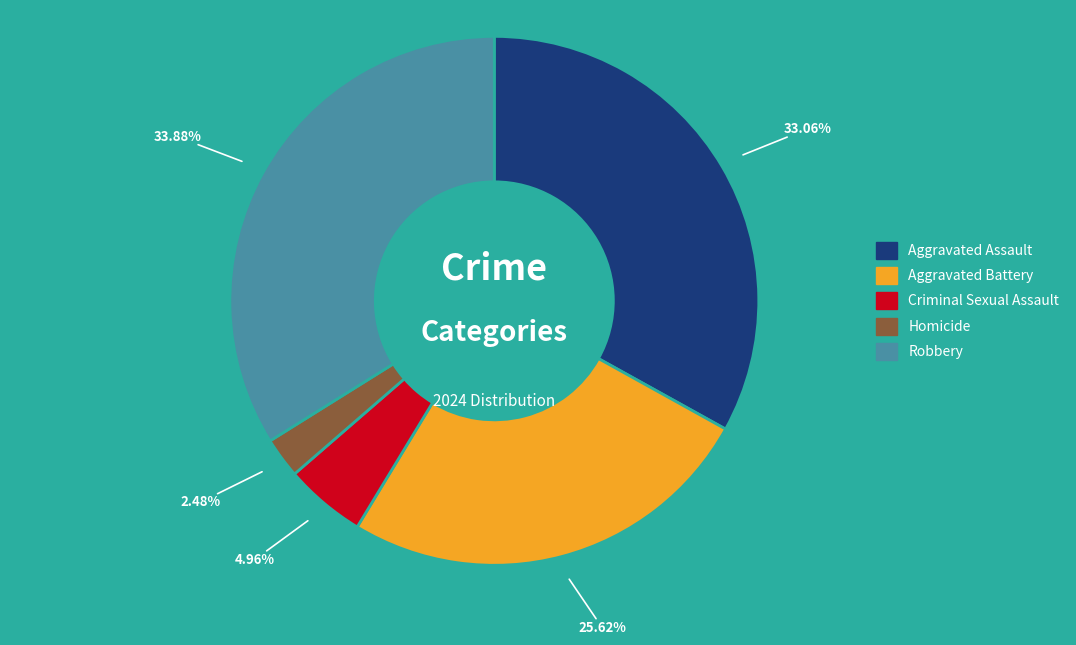

To the nearest percent, what is the difference between the Criminal Sexual Assault and Aggravated Battery slice percentages?

21%